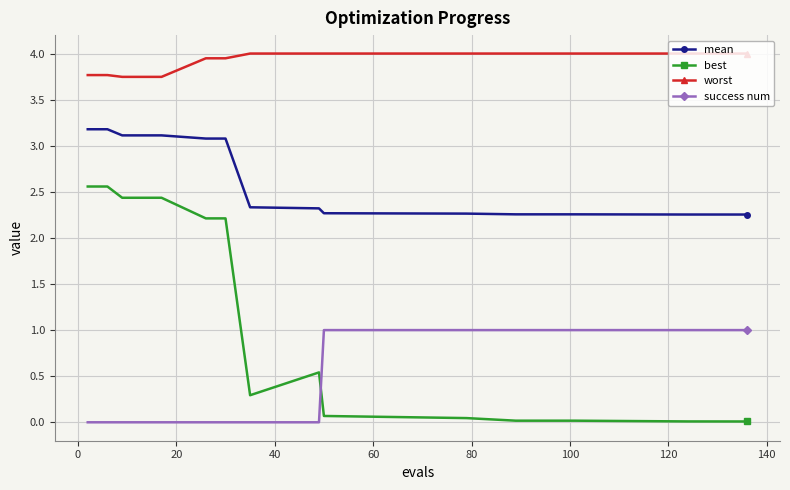

Which series has the largest range (max minus min)?

best